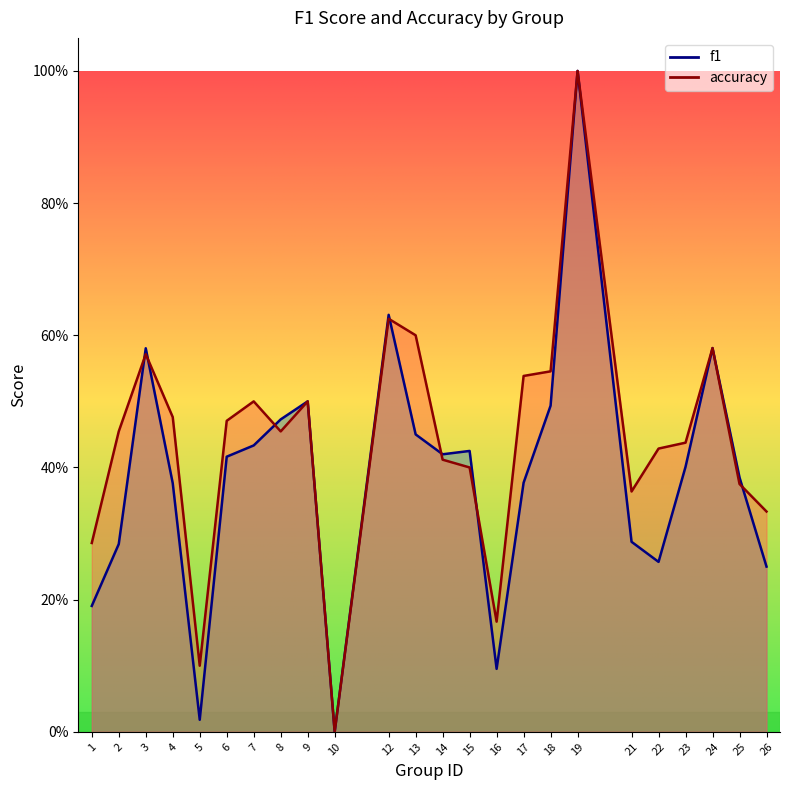

At which category is the sum across all series the highest?

19